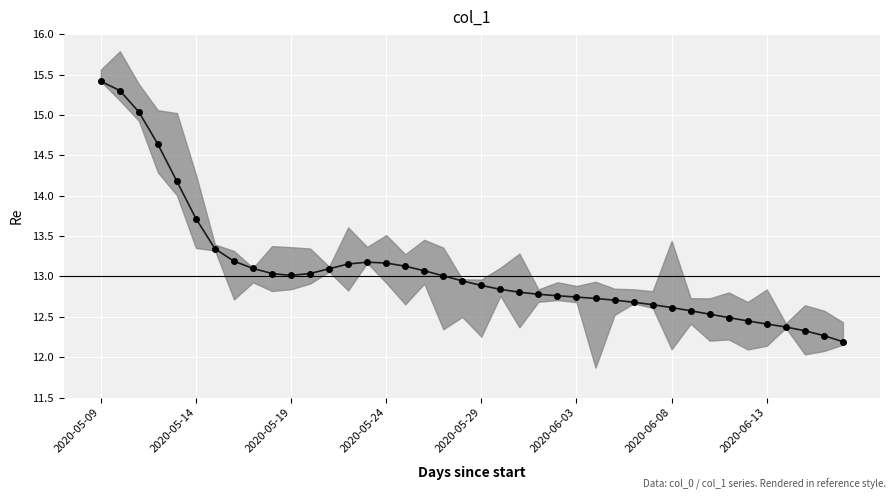

Where is the first local minimum?

2020-05-19